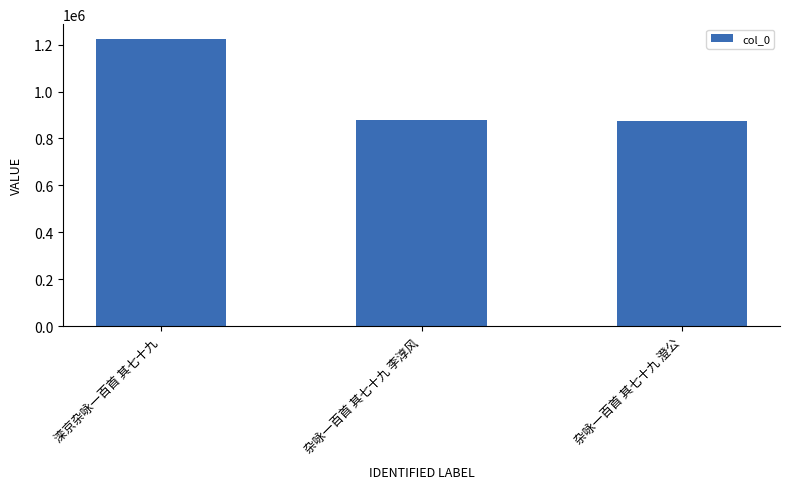

What is the difference between the maximum and second lowest values?

347586